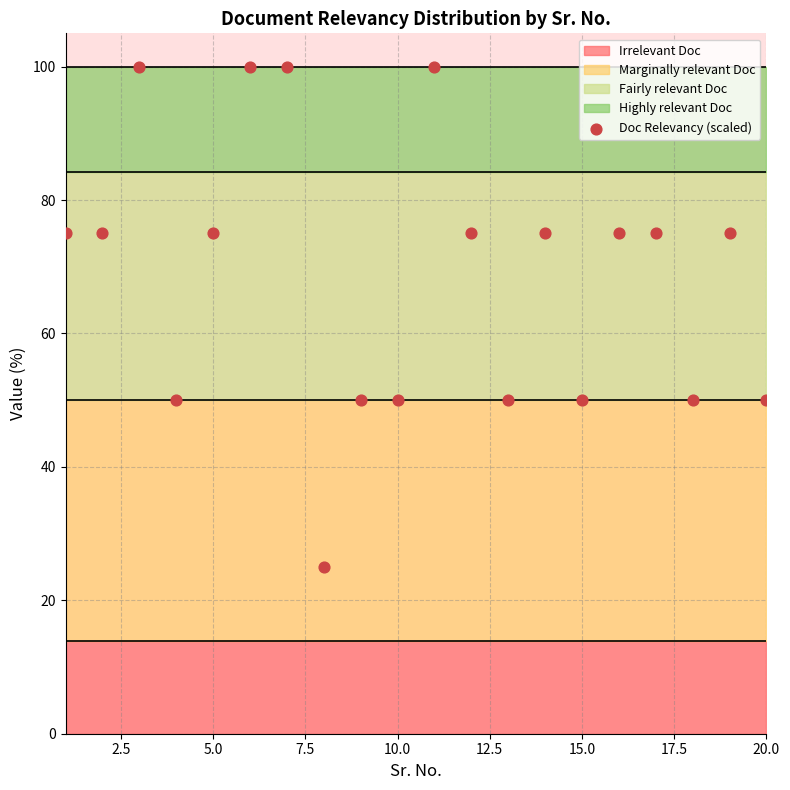

What is the range of X values (max minus min)?

19